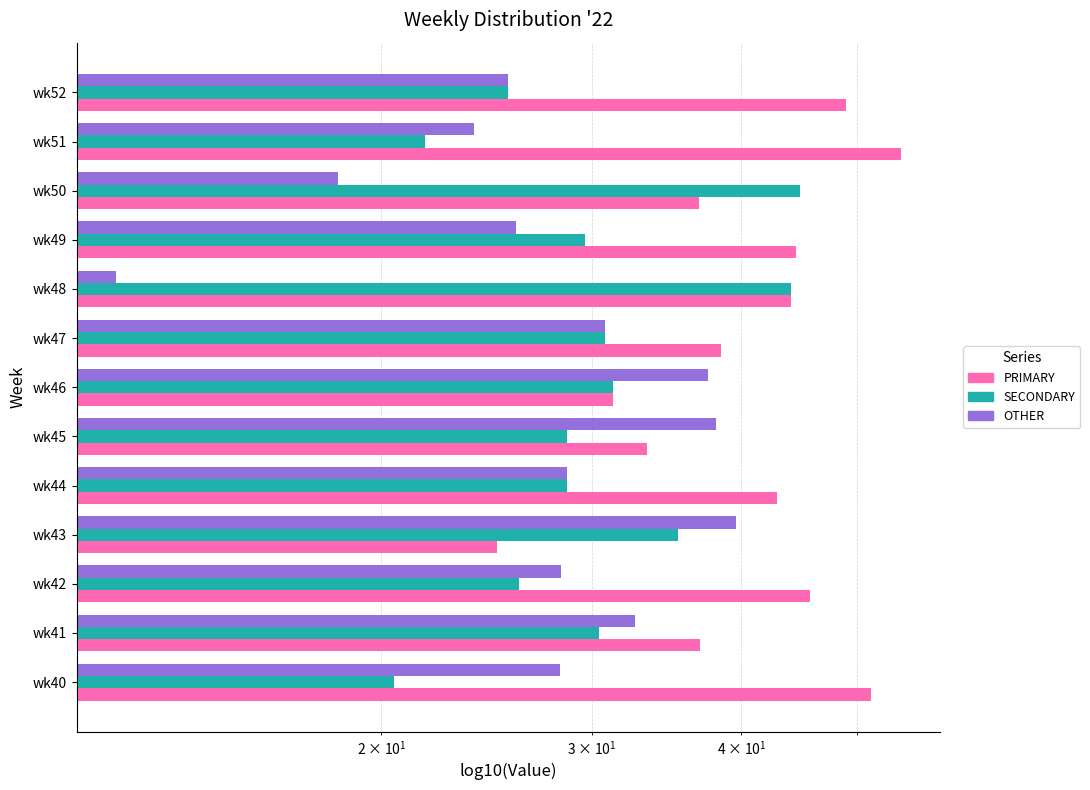

The PRIMARY series shows 19.9 at wk52. True or false?

False